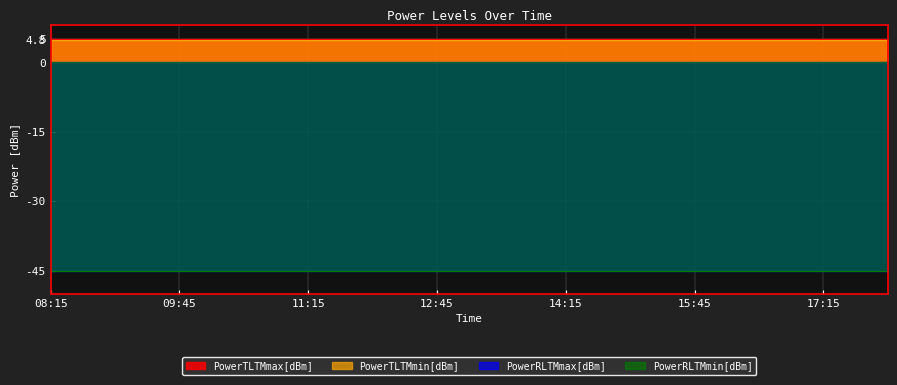

Is it true that PowerTLTMmin[dBm] equals 6.7 at 12:15?

False